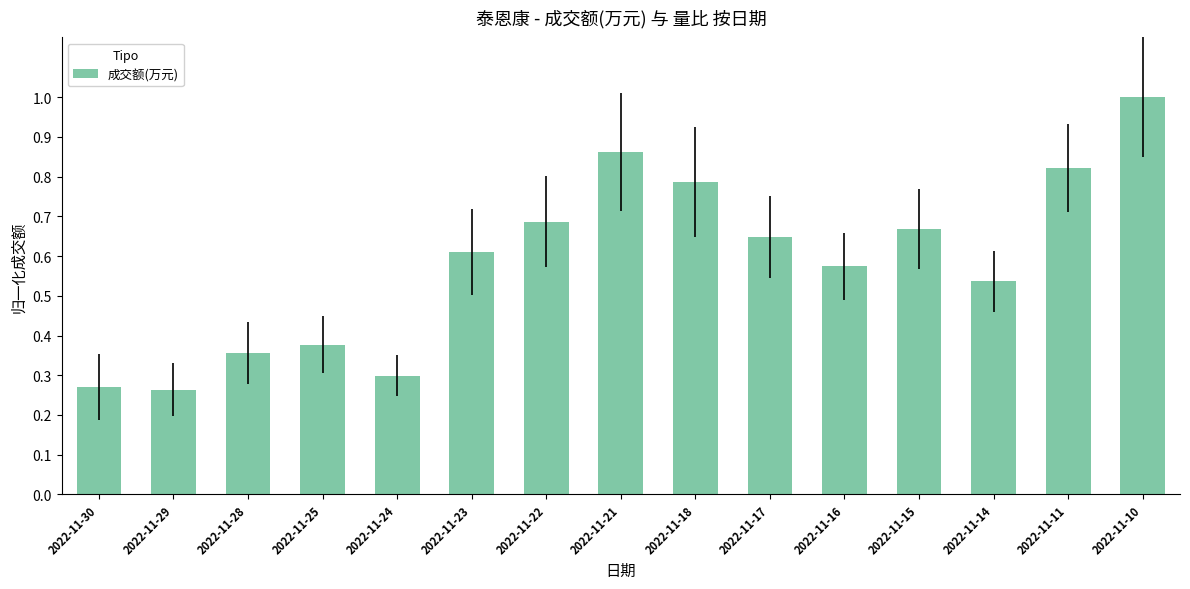

What is the sum of the values at 2022-11-18 and 2022-11-17?

1.4